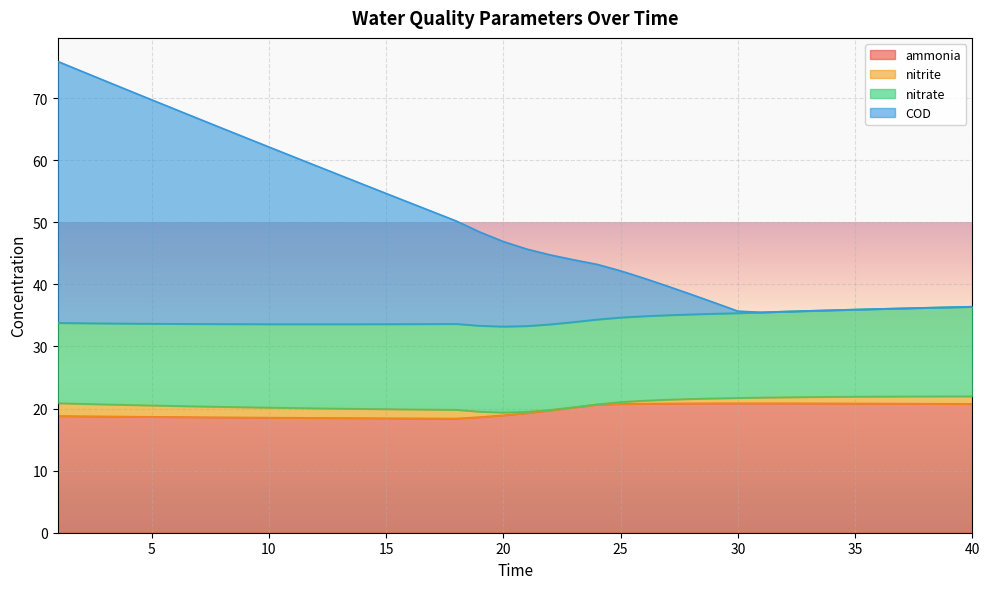

What is the highest value of the ammonia series?

20.8